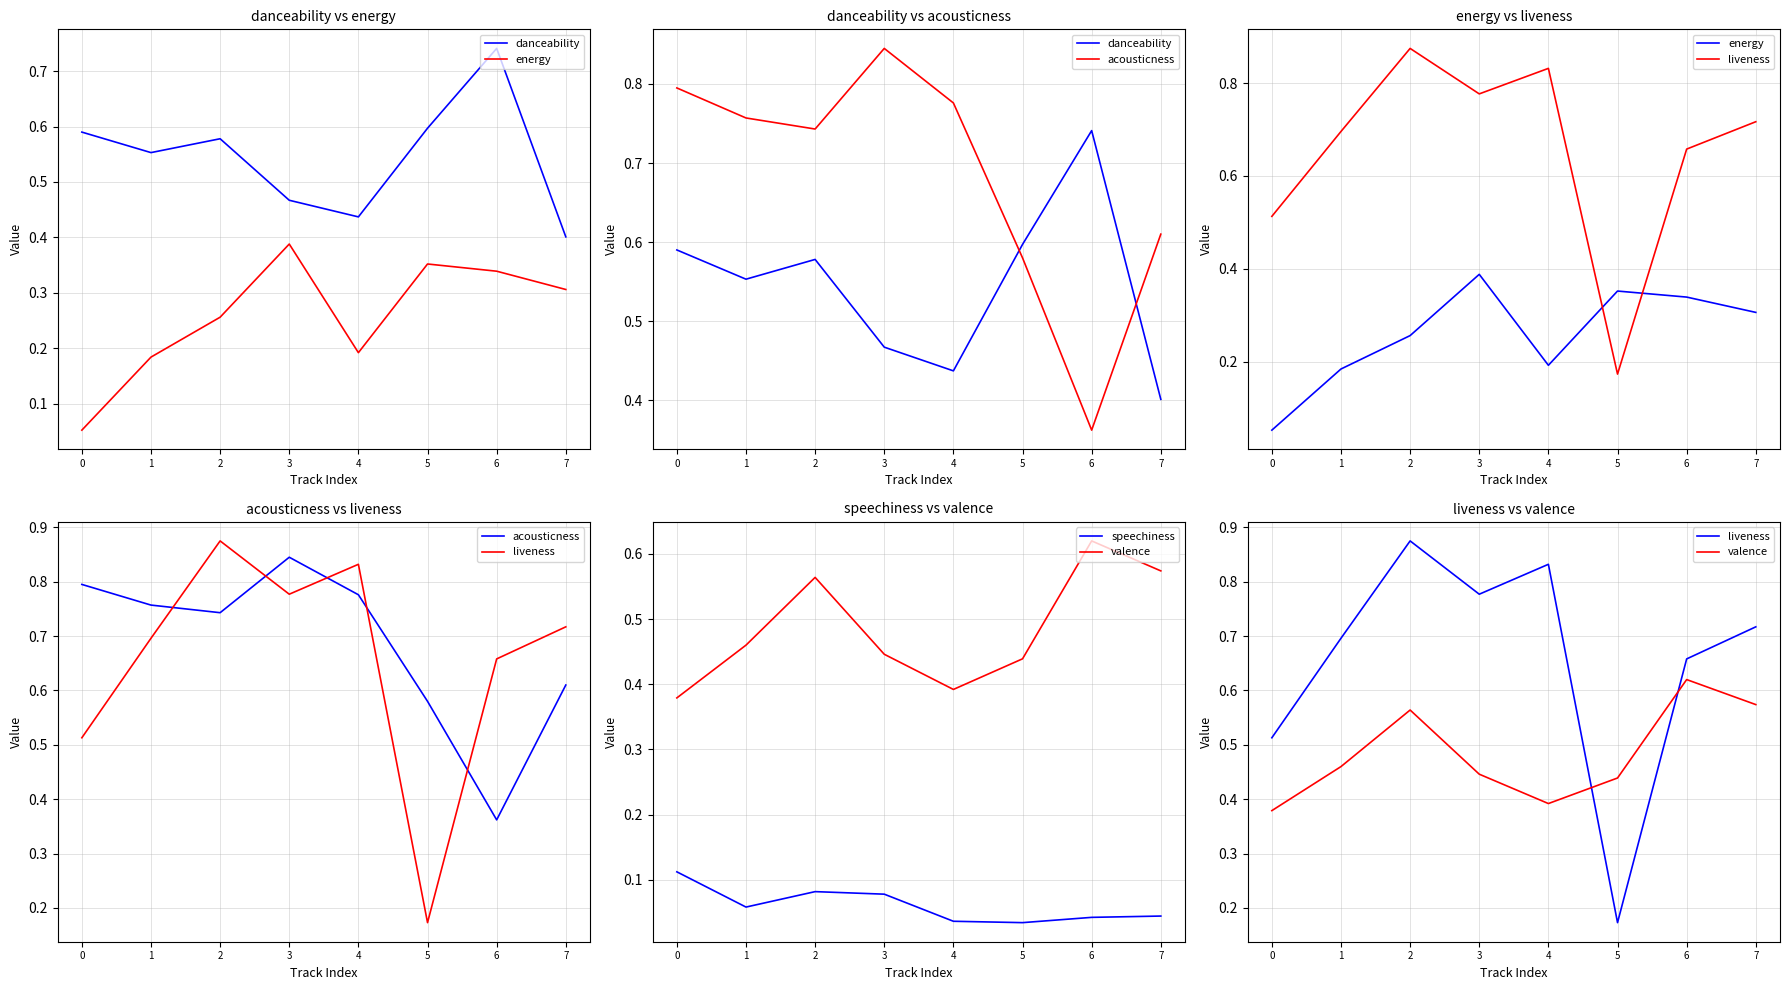

How many series are shown in this chart?

6